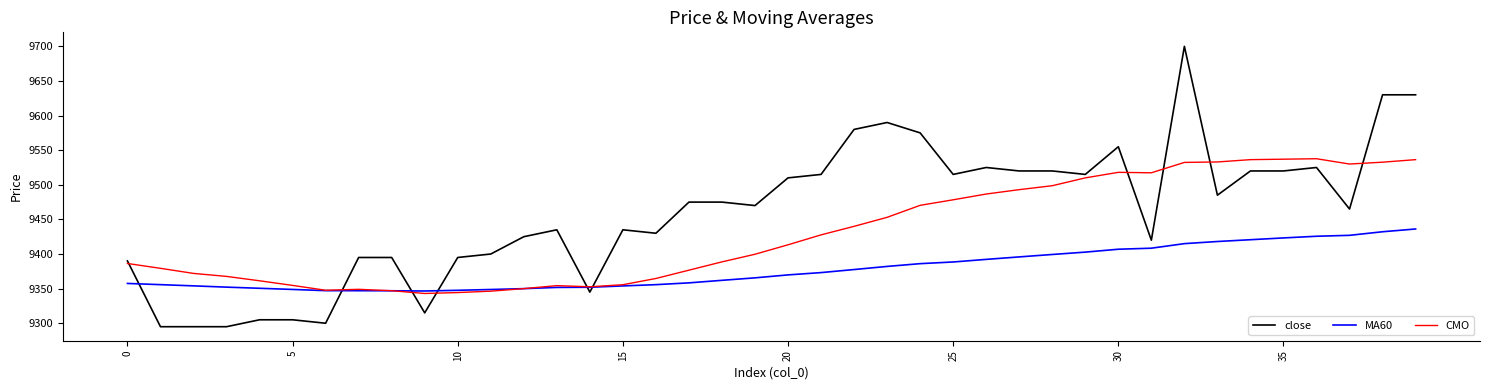

At how many categories does at least one series exceed 9661?

1